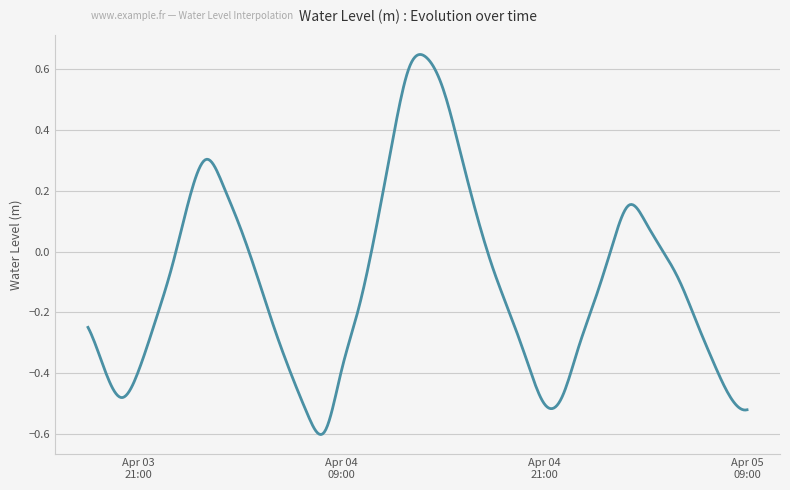

What is the difference between the maximum and minimum values?

1.2